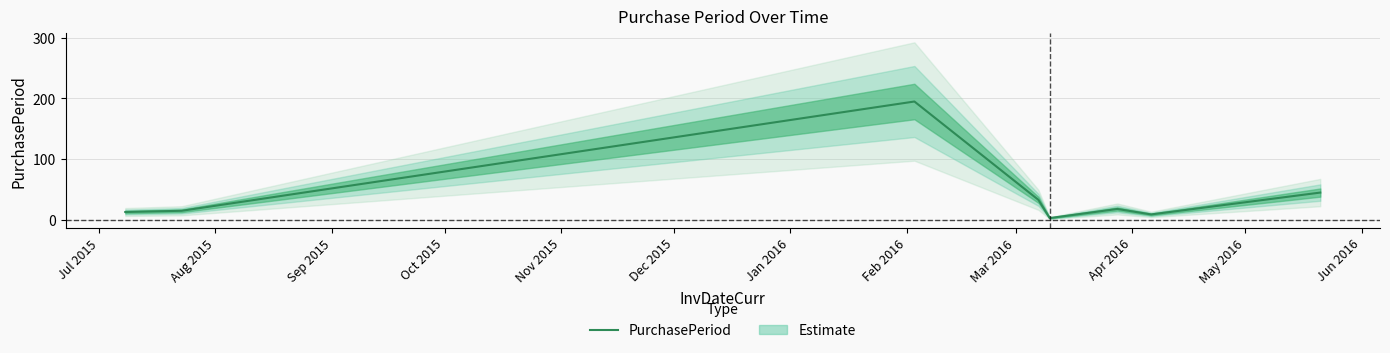

How many values exceed 18?

3